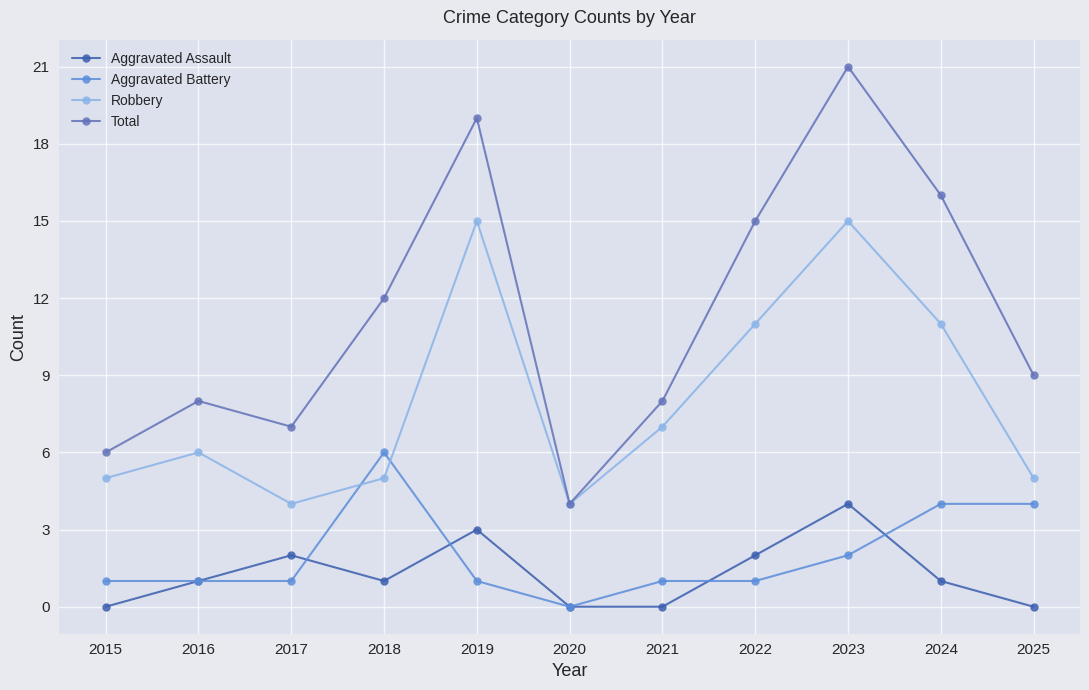

True or false: Total and Aggravated Battery cross at least once.

False